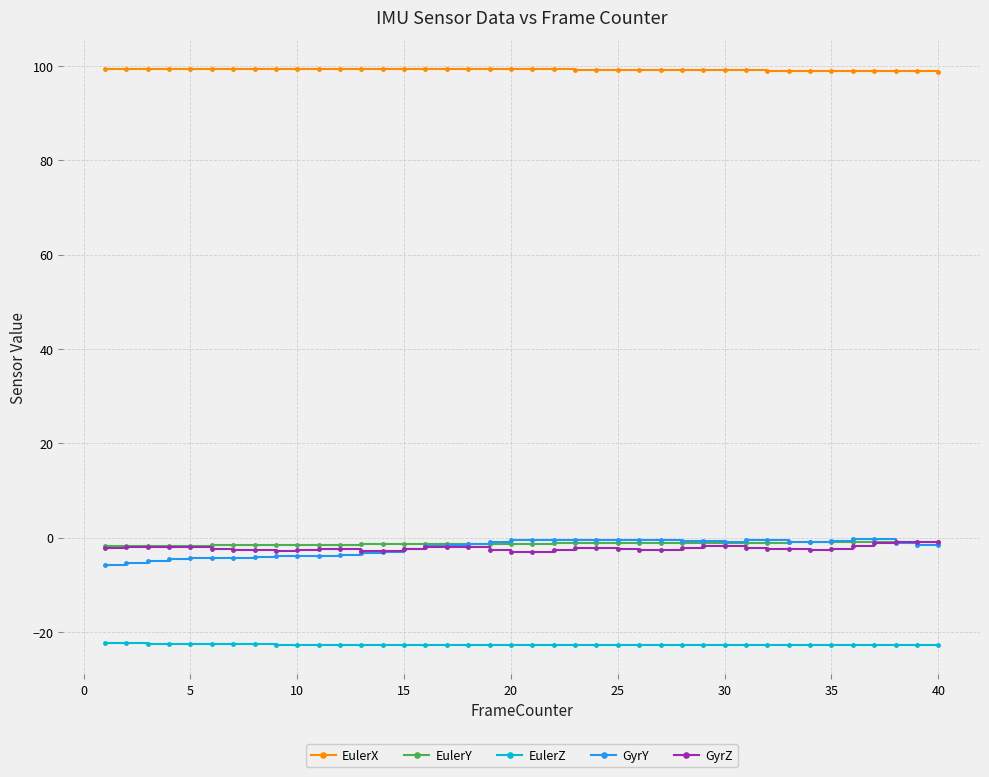

At how many categories does at least one series exceed 15?

40